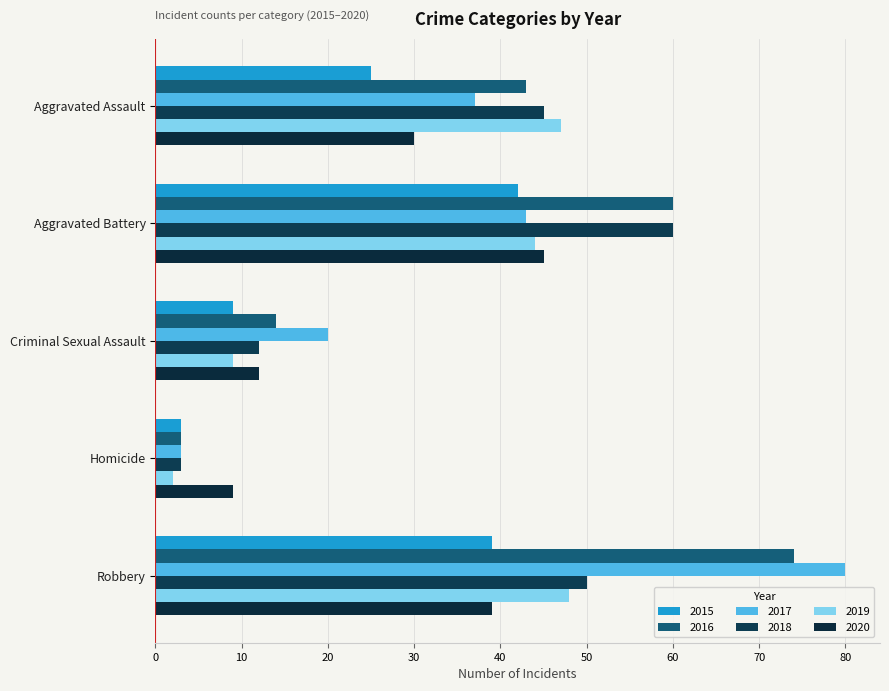

At which category does the chart reach its minimum across all series?

Homicide